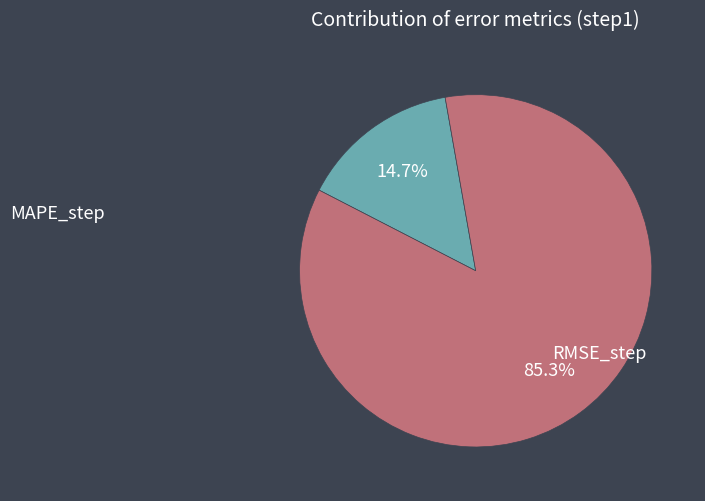

Does any single category account for the majority?

Yes